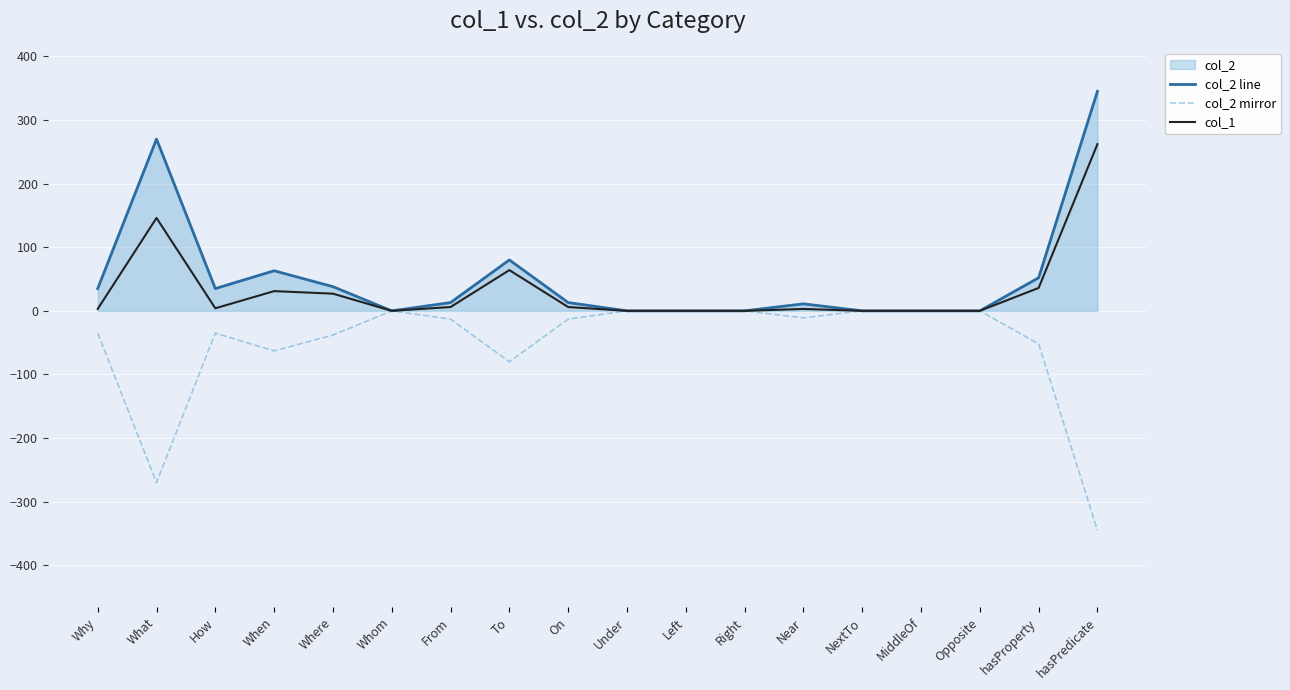

What is the total value across all series at On?

6